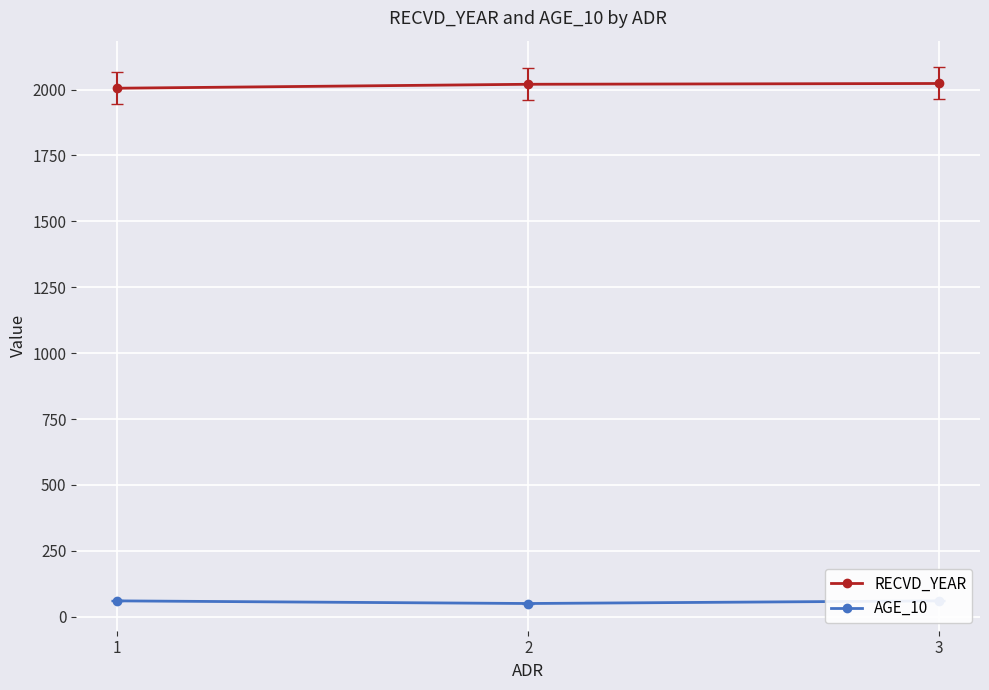

Which category has the highest value across all series?

3